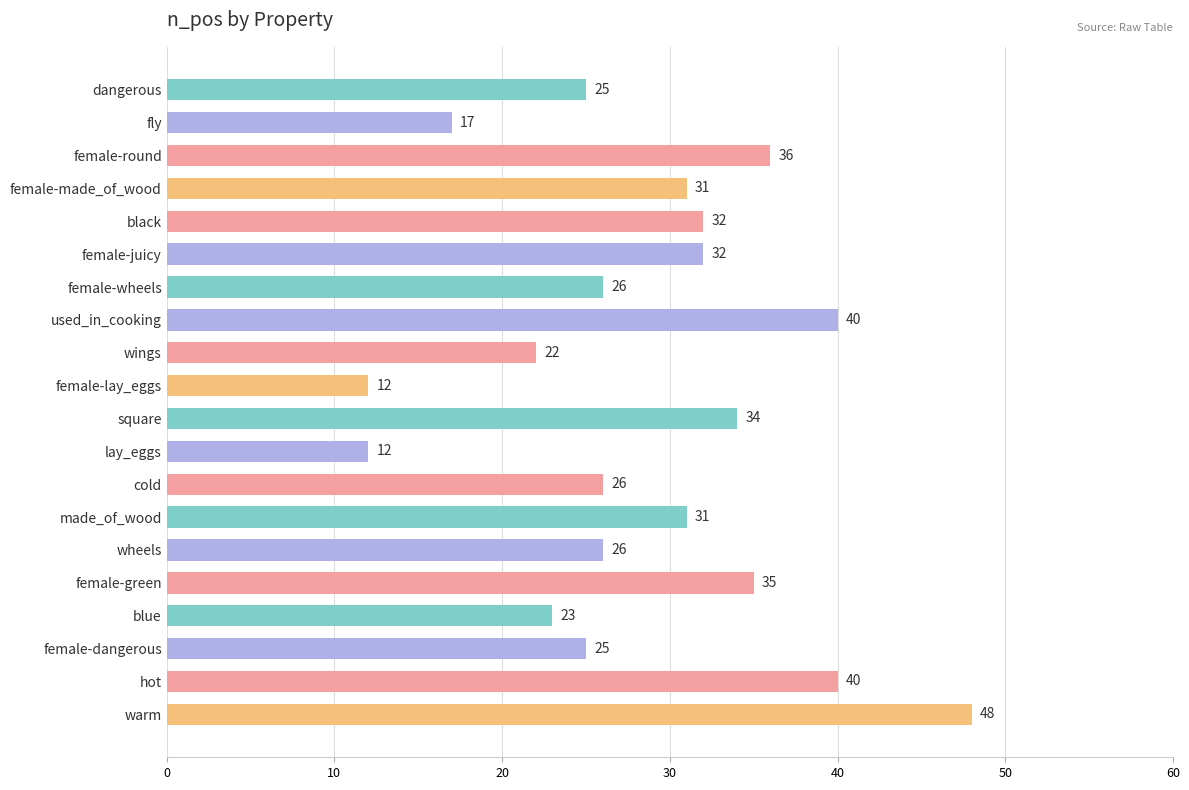

What is the sum of all values?

573